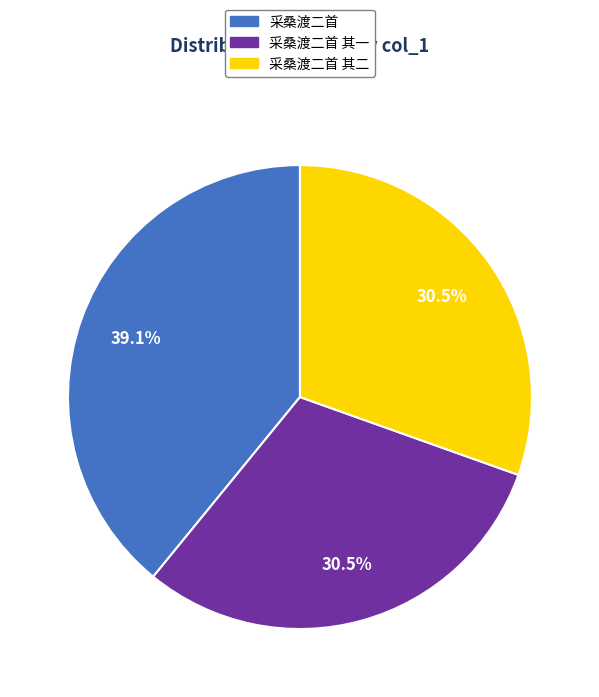

To the nearest percent, what is the combined percentage of 采桑渡二首 其二 and 采桑渡二首 其一?

61%